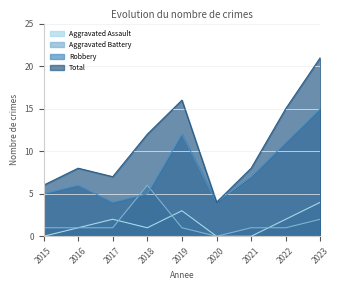

What value does the Aggravated Assault series have at 2022?

2